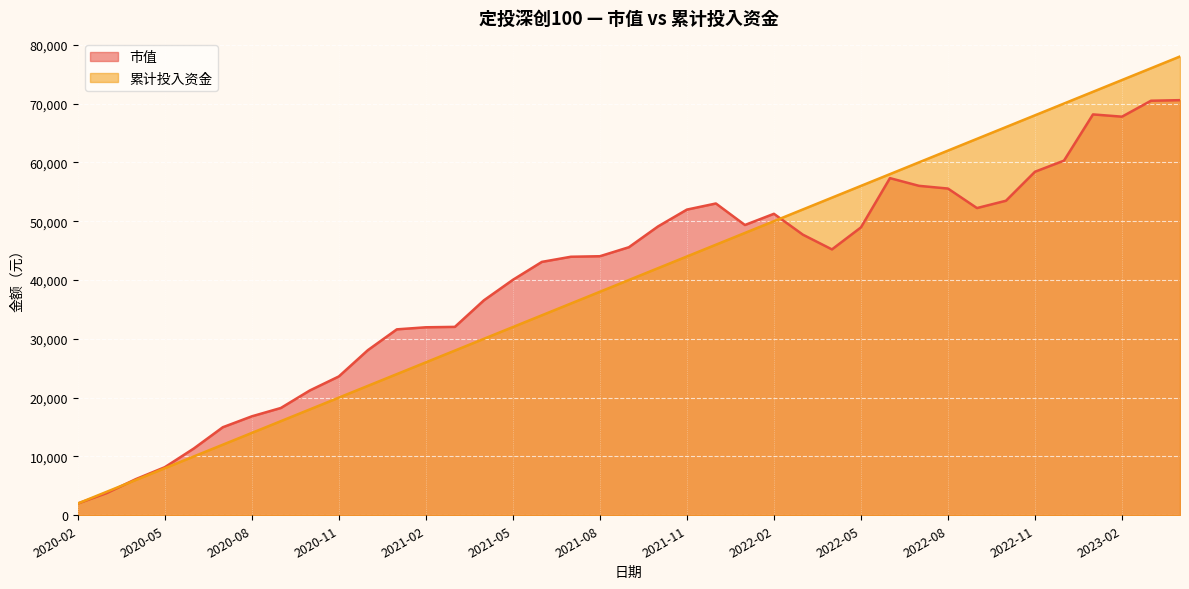

What is the spread (max minus min) of values at 2022-12?

9706.6